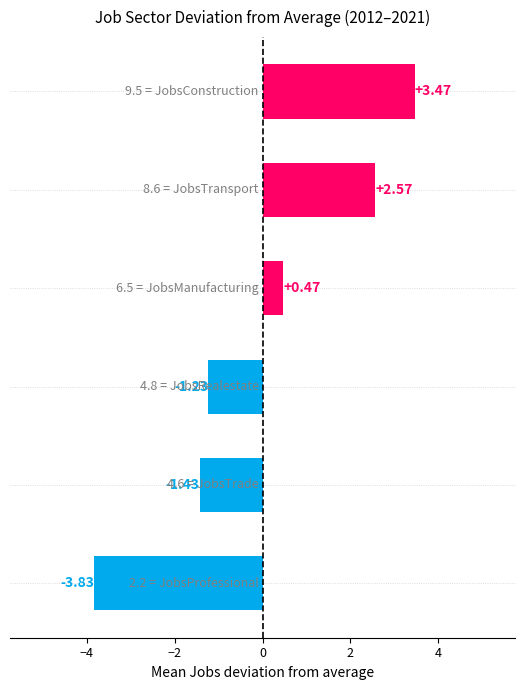

How many distinct data groups are displayed?

1